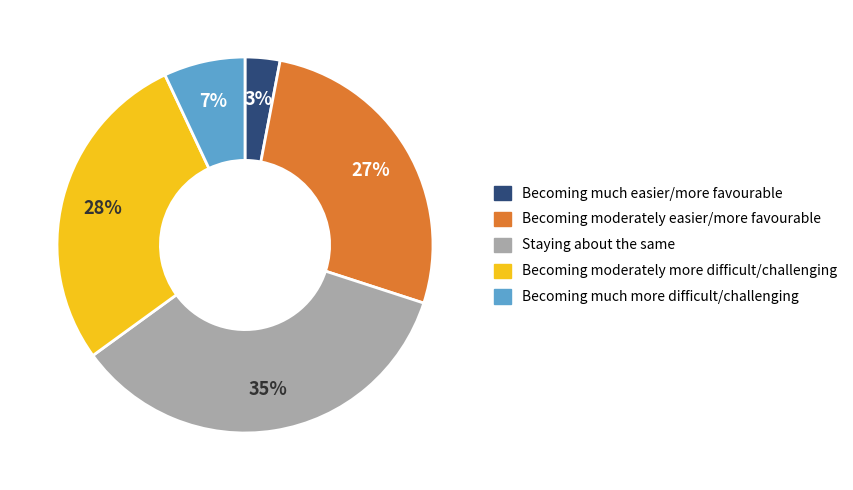

Rank the categories by value from highest to lowest.

Staying about the same, Becoming moderately more difficult/challenging, Becoming moderately easier/more favourable, Becoming much more difficult/challenging, Becoming much easier/more favourable